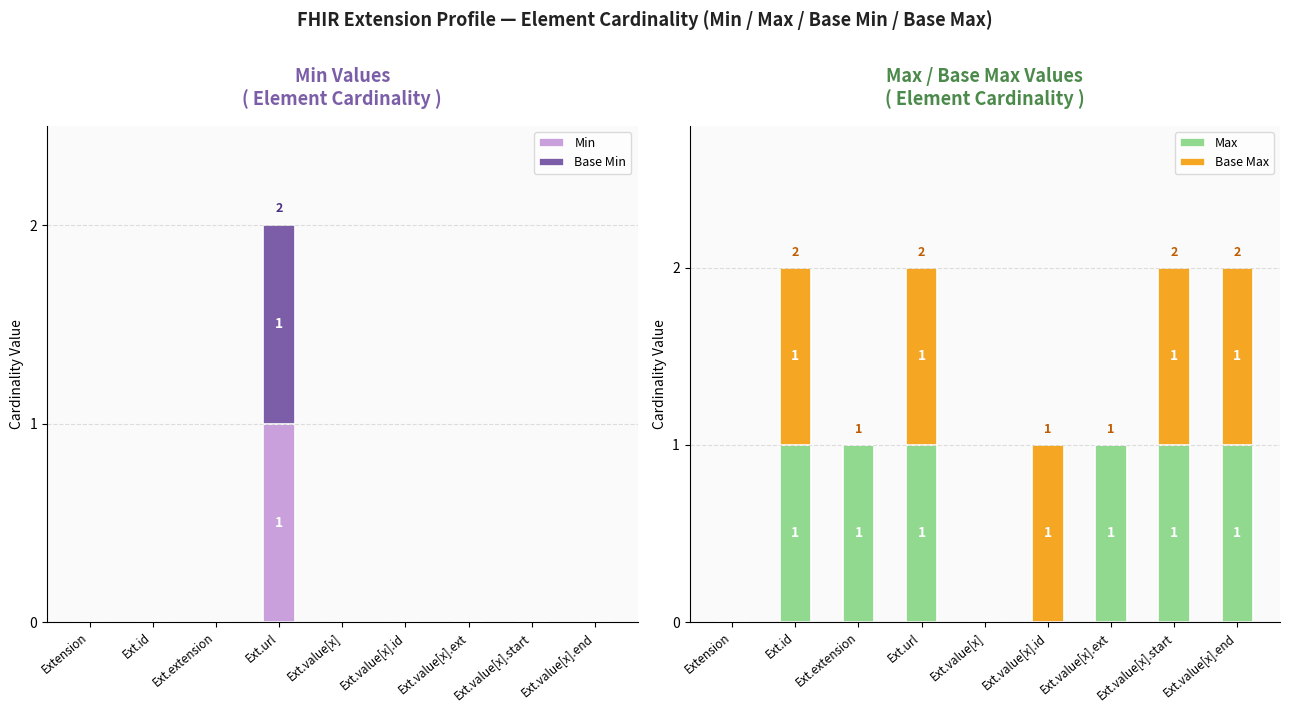

Which series changed the most between Ext.value[x].ext and Ext.value[x].end?

Base Max